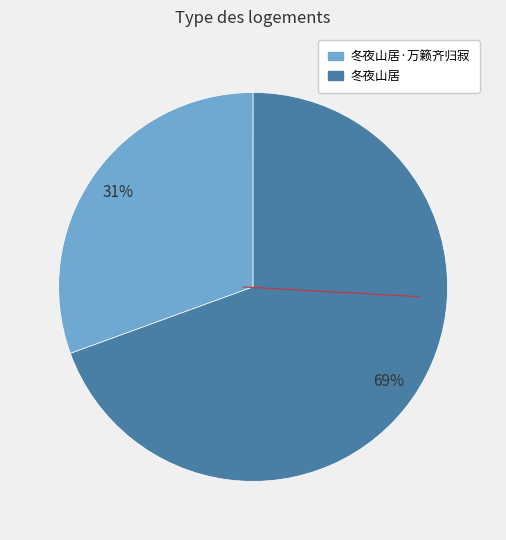

To the nearest percent, what is the average slice percentage?

50%